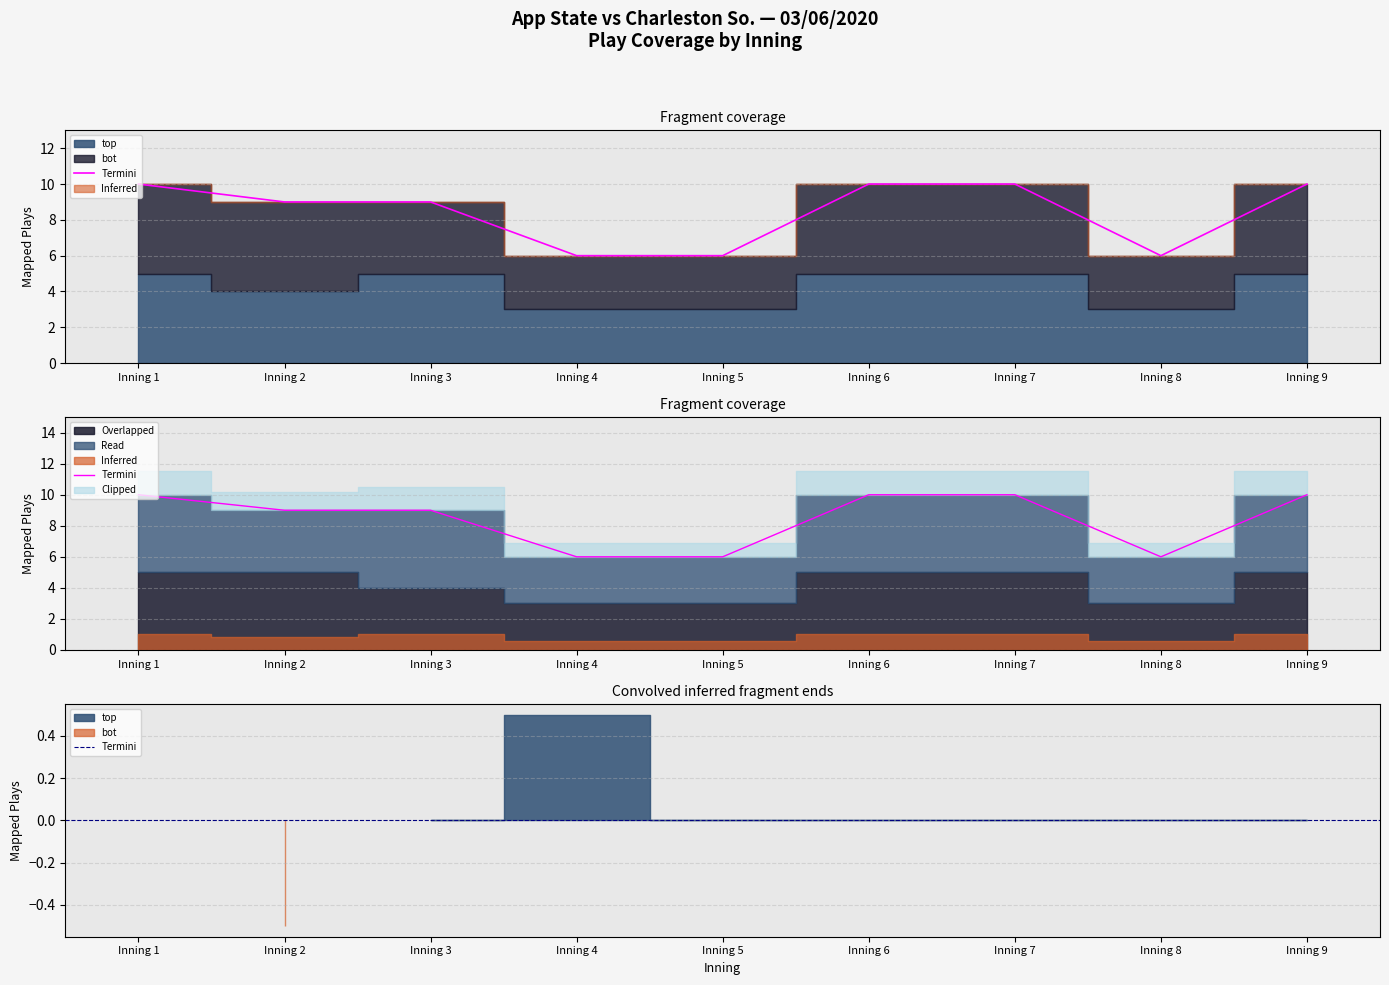

Rank the categories by total_plays value from highest to lowest.

Inning 1, Inning 6, Inning 7, Inning 9, Inning 2, Inning 3, Inning 4, Inning 5, Inning 8